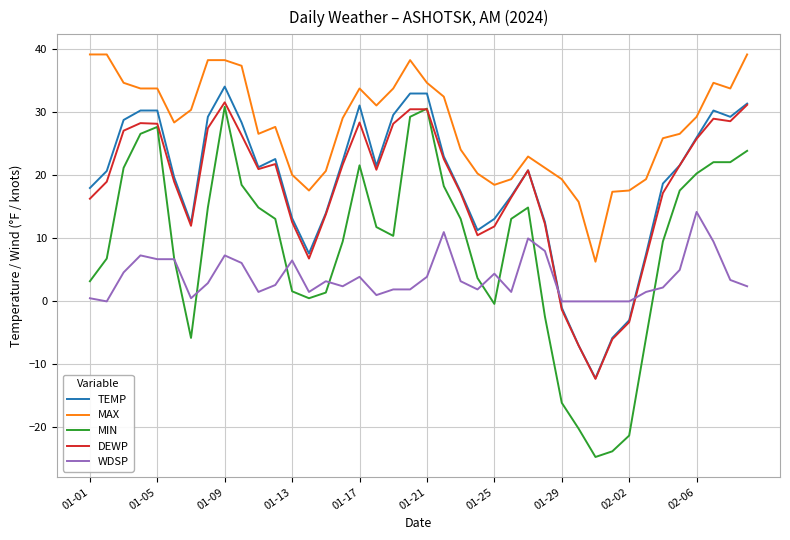

True or false: MAX and DEWP cross at least once.

False